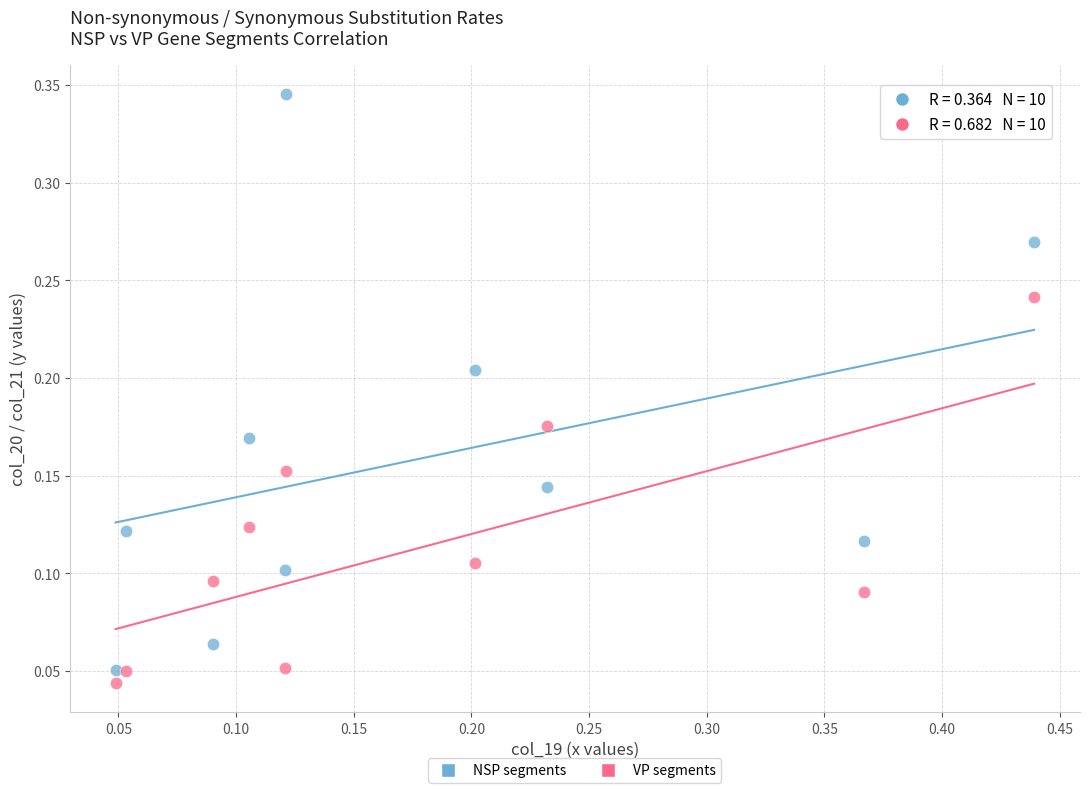

What is the X range (max minus min) for the scatter plot?

0.4